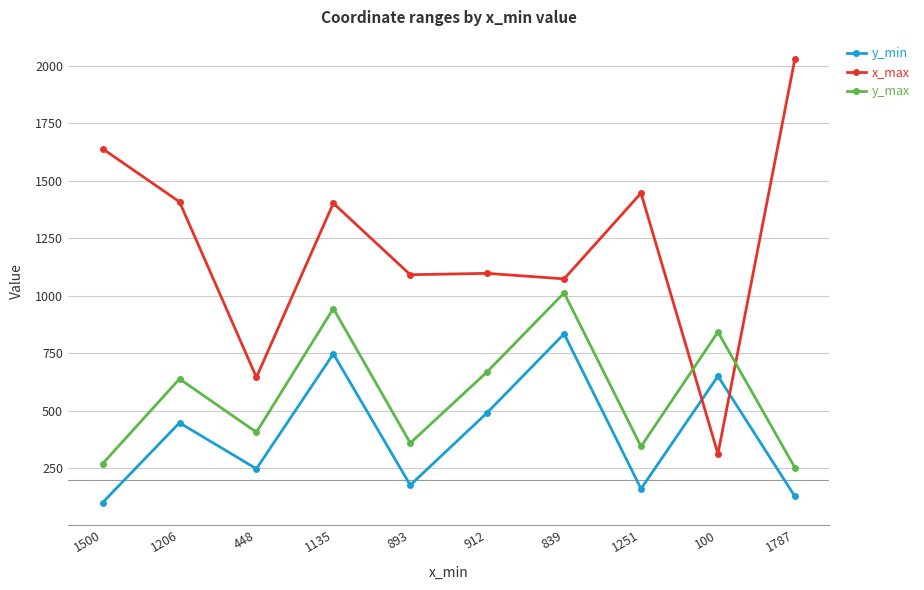

What is the difference between the maximum and minimum values in the y_max series?

760